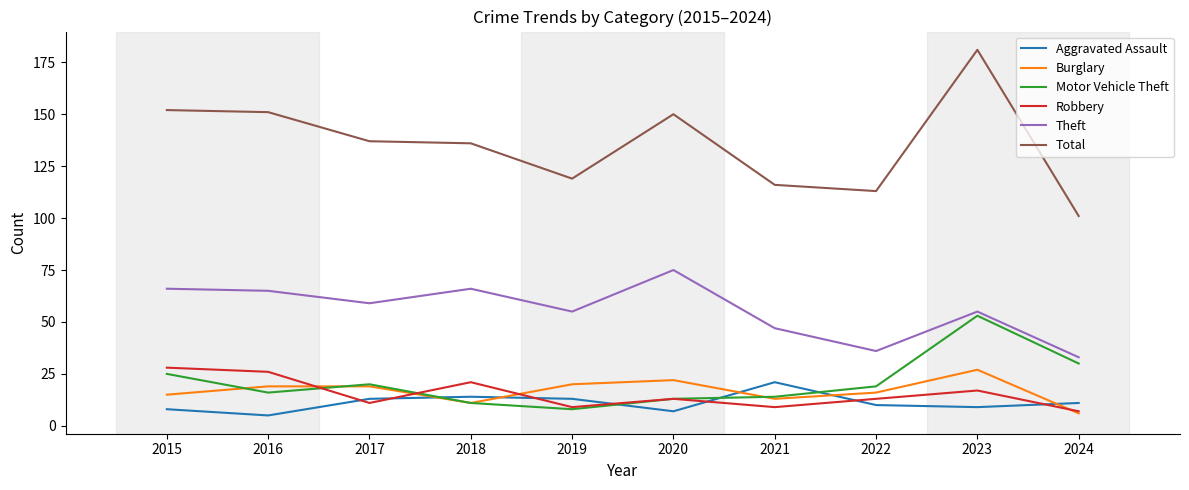

What is the sum of the Aggravated Assault values at 2022 and 2024?

21